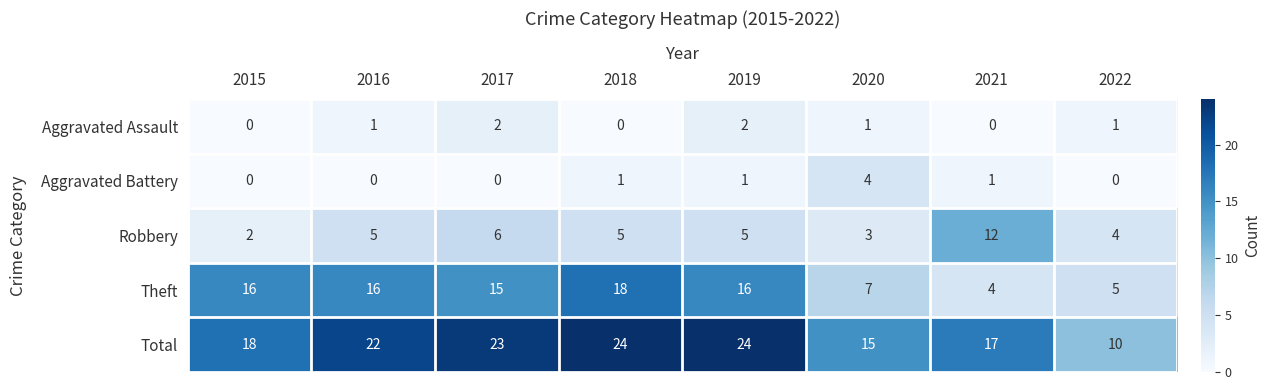

What is the spread (max minus min) of values at 2020?

14